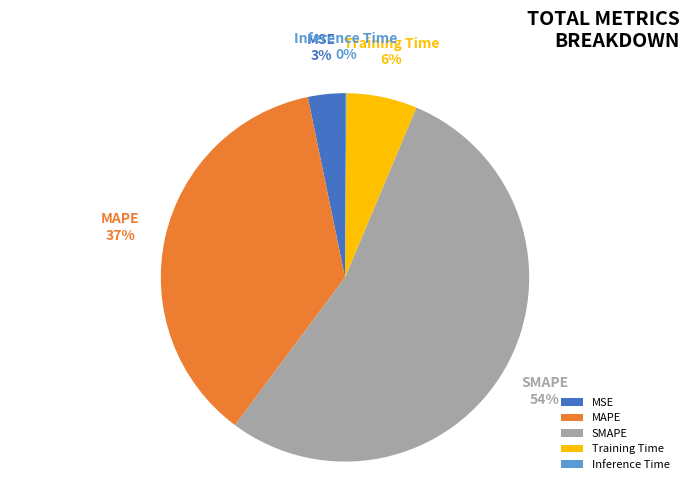

Which slice is the largest?

SMAPE